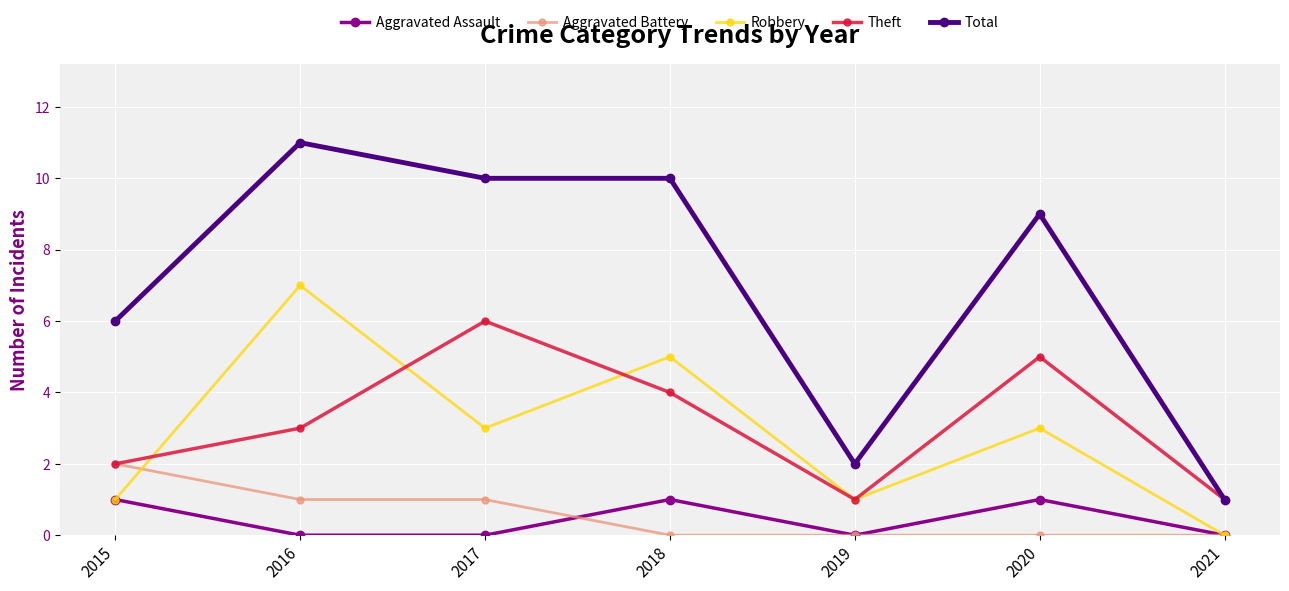

Which series changed the most between 2015 and 2016?

Robbery